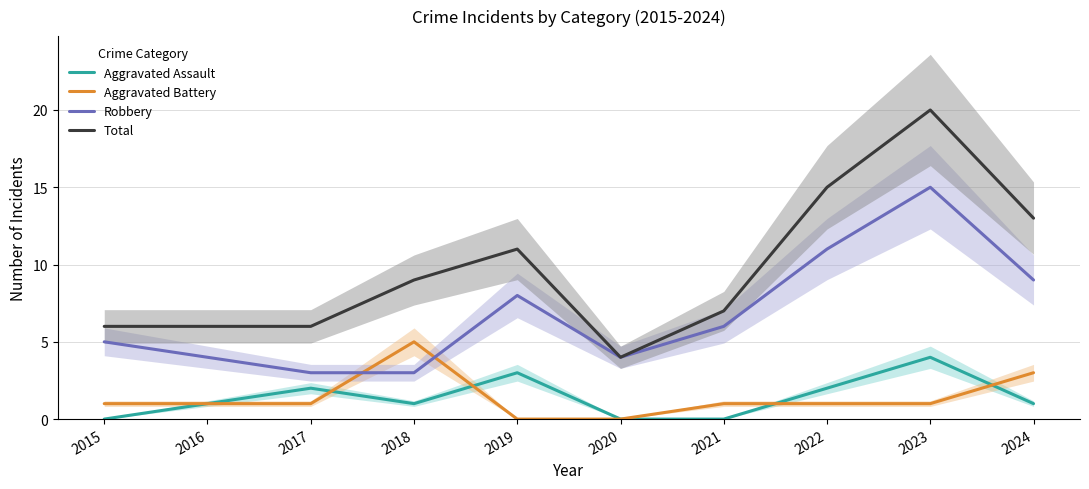

What is the average value of the Robbery series?

7